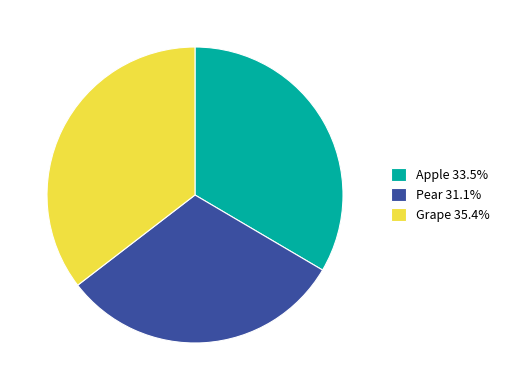

Which slice is the smallest?

Pear